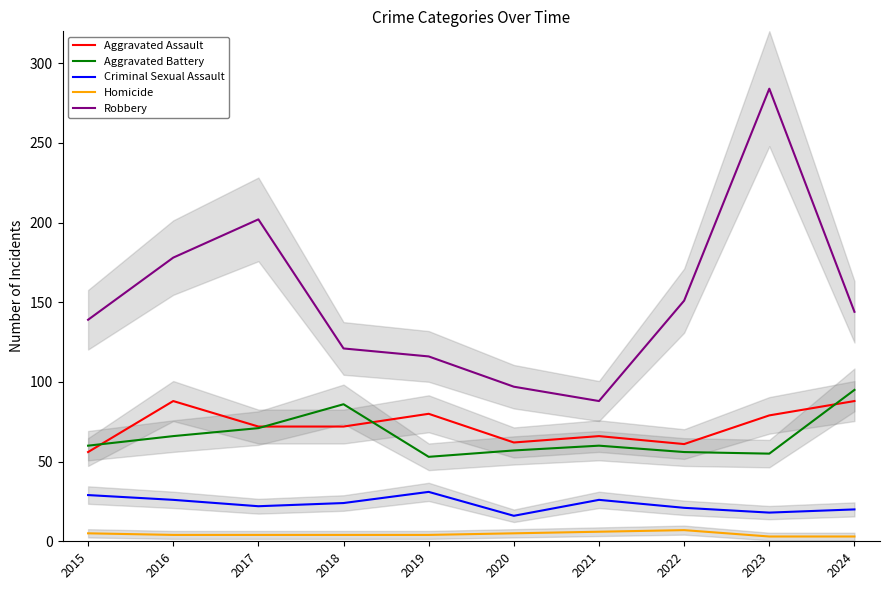

True or false: Robbery and Criminal Sexual Assault cross at least once.

False